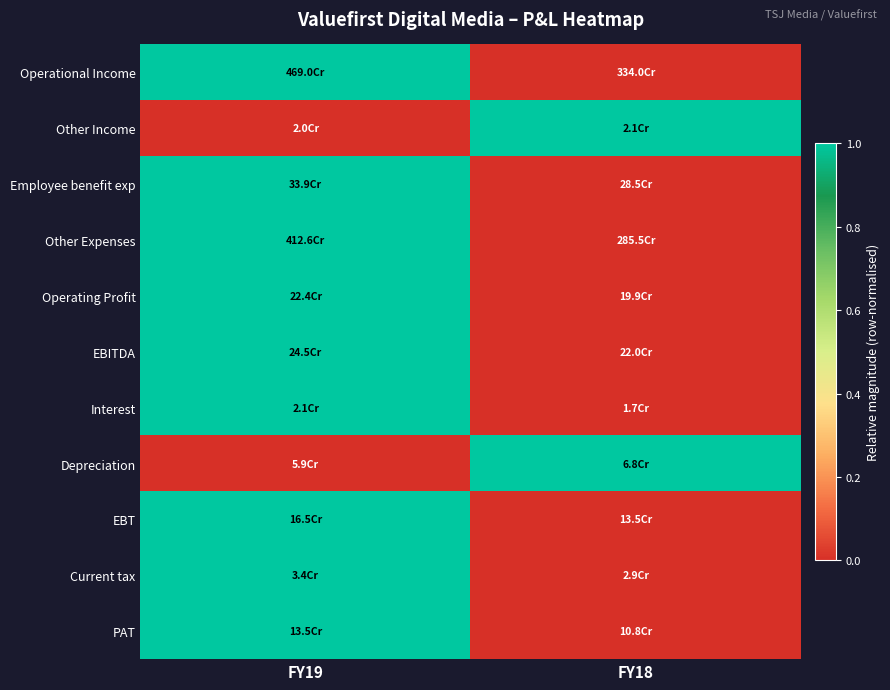

Which series has the widest spread of values?

Operational Income